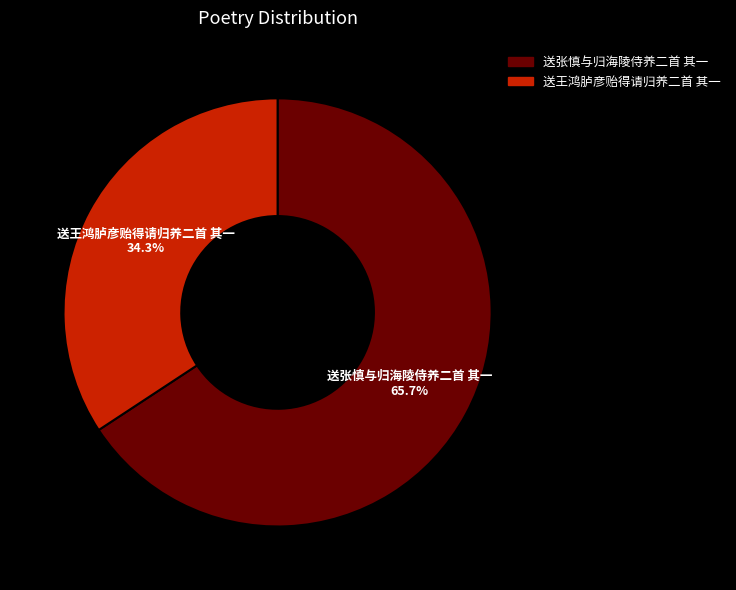

How many slices are in this pie chart?

2